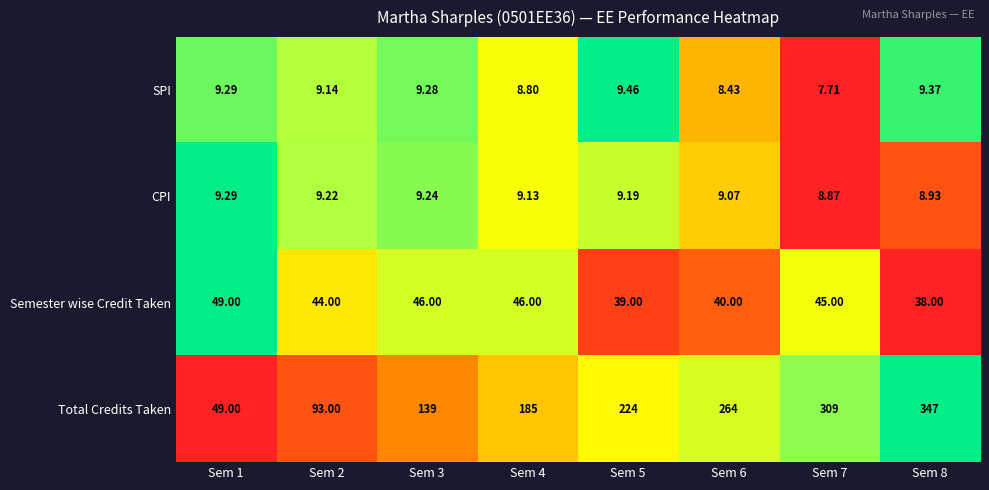

Which series changed the most between Sem 2 and Sem 8?

Total Credits Taken